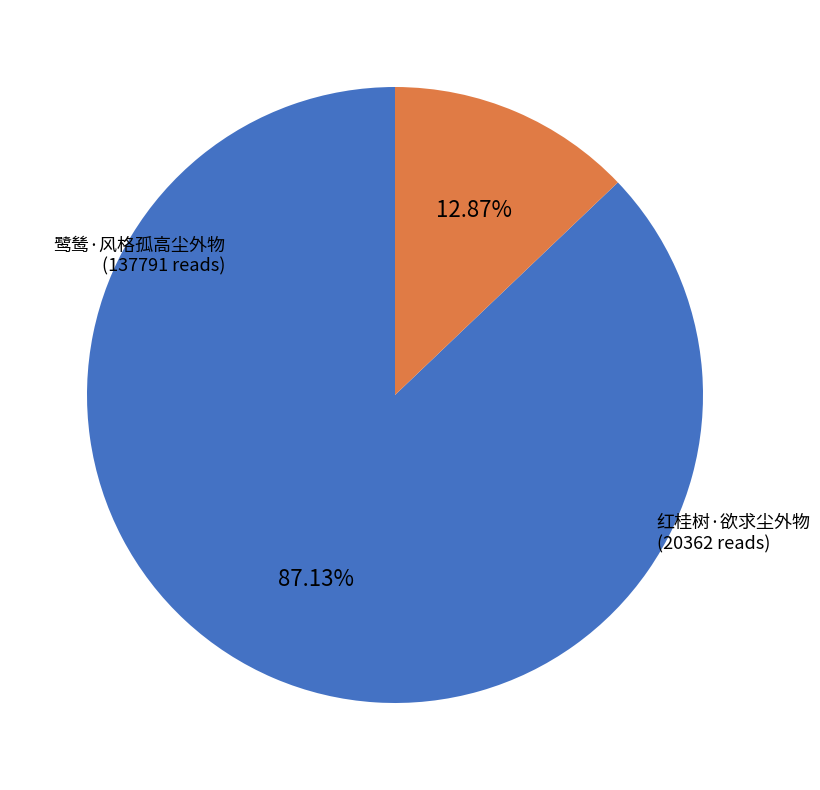

True or false: 红桂树·欲求尘外物 accounts for 13% of the total.

True